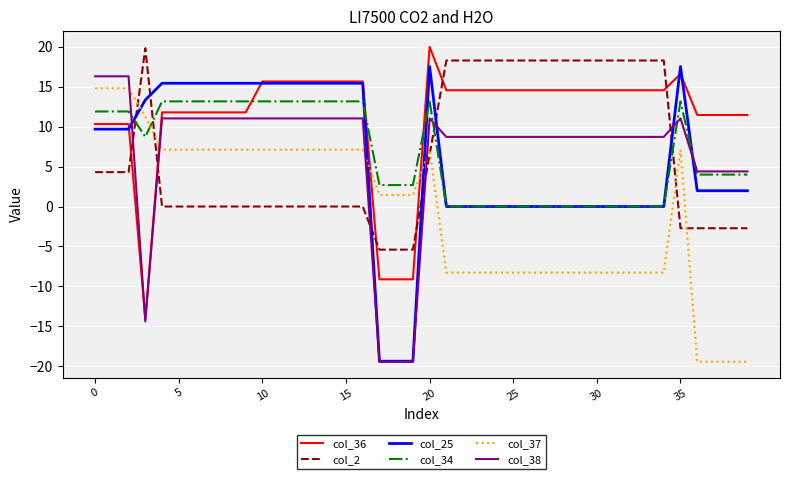

Which series has the widest spread of values?

col_25